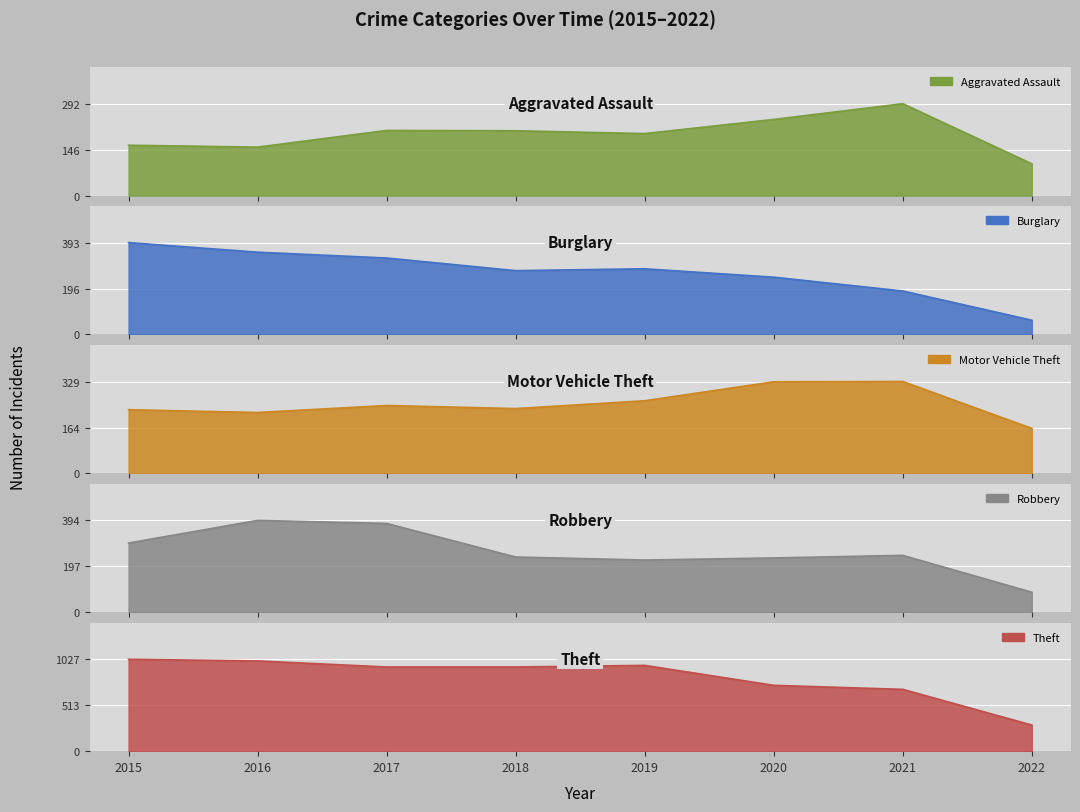

Is the value of Robbery at 2018 greater than the value of Aggravated Assault at 2022?

Yes